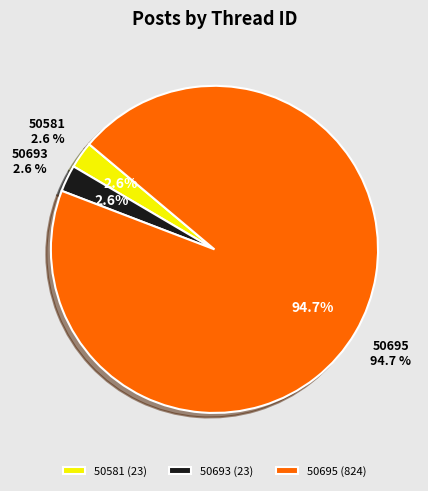

To the nearest percent, what is the difference between the 50693 and 50695 slice percentages?

92%